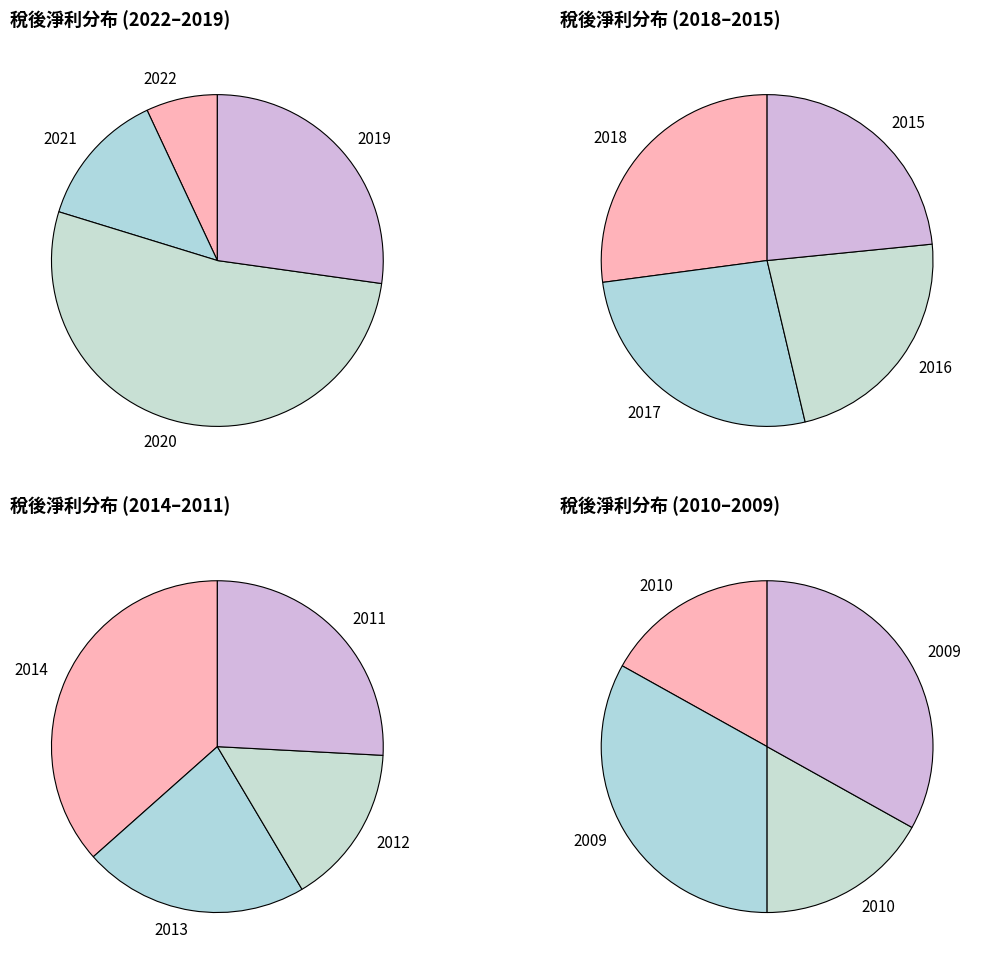

Is 2014 the majority of the pie?

No